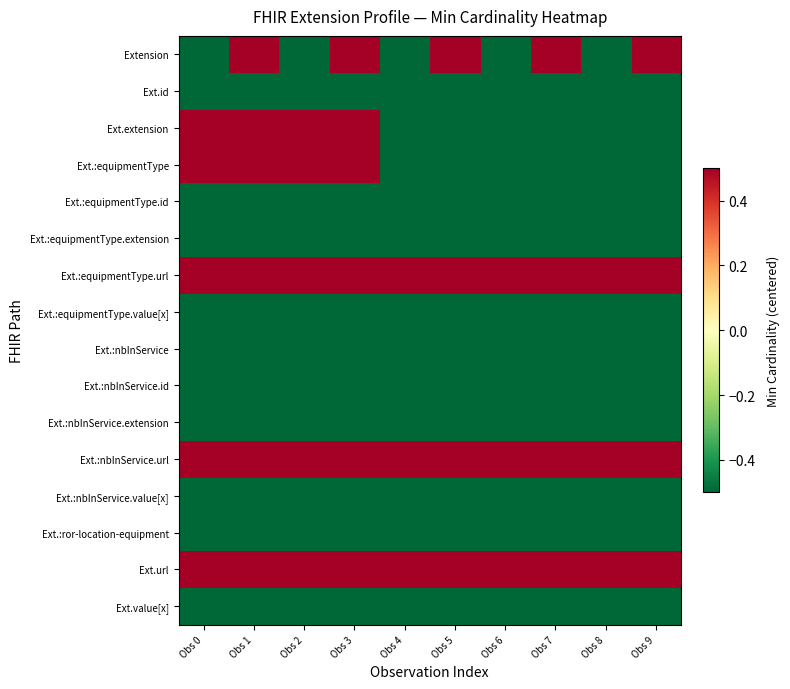

Reading left to right, extract all data points from this chart.

Extension: Obs 0=-0.5	Obs 1=0.5	Obs 2=-0.5	Obs 3=0.5	Obs 4=-0.5	Obs 5=0.5	Obs 6=-0.5	Obs 7=0.5	Obs 8=-0.5	Obs 9=0.5
Ext.id: Obs 0=-0.5	Obs 1=-0.5	Obs 2=-0.5	Obs 3=-0.5	Obs 4=-0.5	Obs 5=-0.5	Obs 6=-0.5	Obs 7=-0.5	Obs 8=-0.5	Obs 9=-0.5
Ext.extension: Obs 0=0.5	Obs 1=0.5	Obs 2=0.5	Obs 3=0.5	Obs 4=-0.5	Obs 5=-0.5	Obs 6=-0.5	Obs 7=-0.5	Obs 8=-0.5	Obs 9=-0.5
Ext.:equipmentType: Obs 0=0.5	Obs 1=0.5	Obs 2=0.5	Obs 3=0.5	Obs 4=-0.5	Obs 5=-0.5	Obs 6=-0.5	Obs 7=-0.5	Obs 8=-0.5	Obs 9=-0.5
Ext.:equipmentType.id: Obs 0=-0.5	Obs 1=-0.5	Obs 2=-0.5	Obs 3=-0.5	Obs 4=-0.5	Obs 5=-0.5	Obs 6=-0.5	Obs 7=-0.5	Obs 8=-0.5	Obs 9=-0.5
Ext.:equipmentType.extension: Obs 0=-0.5	Obs 1=-0.5	Obs 2=-0.5	Obs 3=-0.5	Obs 4=-0.5	Obs 5=-0.5	Obs 6=-0.5	Obs 7=-0.5	Obs 8=-0.5	Obs 9=-0.5
Ext.:equipmentType.url: Obs 0=0.5	Obs 1=0.5	Obs 2=0.5	Obs 3=0.5	Obs 4=0.5	Obs 5=0.5	Obs 6=0.5	Obs 7=0.5	Obs 8=0.5	Obs 9=0.5
Ext.:equipmentType.value[x]: Obs 0=-0.5	Obs 1=-0.5	Obs 2=-0.5	Obs 3=-0.5	Obs 4=-0.5	Obs 5=-0.5	Obs 6=-0.5	Obs 7=-0.5	Obs 8=-0.5	Obs 9=-0.5
Ext.:nbInService: Obs 0=-0.5	Obs 1=-0.5	Obs 2=-0.5	Obs 3=-0.5	Obs 4=-0.5	Obs 5=-0.5	Obs 6=-0.5	Obs 7=-0.5	Obs 8=-0.5	Obs 9=-0.5
Ext.:nbInService.id: Obs 0=-0.5	Obs 1=-0.5	Obs 2=-0.5	Obs 3=-0.5	Obs 4=-0.5	Obs 5=-0.5	Obs 6=-0.5	Obs 7=-0.5	Obs 8=-0.5	Obs 9=-0.5
Ext.:nbInService.extension: Obs 0=-0.5	Obs 1=-0.5	Obs 2=-0.5	Obs 3=-0.5	Obs 4=-0.5	Obs 5=-0.5	Obs 6=-0.5	Obs 7=-0.5	Obs 8=-0.5	Obs 9=-0.5
Ext.:nbInService.url: Obs 0=0.5	Obs 1=0.5	Obs 2=0.5	Obs 3=0.5	Obs 4=0.5	Obs 5=0.5	Obs 6=0.5	Obs 7=0.5	Obs 8=0.5	Obs 9=0.5
Ext.:nbInService.value[x]: Obs 0=-0.5	Obs 1=-0.5	Obs 2=-0.5	Obs 3=-0.5	Obs 4=-0.5	Obs 5=-0.5	Obs 6=-0.5	Obs 7=-0.5	Obs 8=-0.5	Obs 9=-0.5
Ext.:ror-location-equipment: Obs 0=-0.5	Obs 1=-0.5	Obs 2=-0.5	Obs 3=-0.5	Obs 4=-0.5	Obs 5=-0.5	Obs 6=-0.5	Obs 7=-0.5	Obs 8=-0.5	Obs 9=-0.5
Ext.url: Obs 0=0.5	Obs 1=0.5	Obs 2=0.5	Obs 3=0.5	Obs 4=0.5	Obs 5=0.5	Obs 6=0.5	Obs 7=0.5	Obs 8=0.5	Obs 9=0.5
Ext.value[x]: Obs 0=-0.5	Obs 1=-0.5	Obs 2=-0.5	Obs 3=-0.5	Obs 4=-0.5	Obs 5=-0.5	Obs 6=-0.5	Obs 7=-0.5	Obs 8=-0.5	Obs 9=-0.5